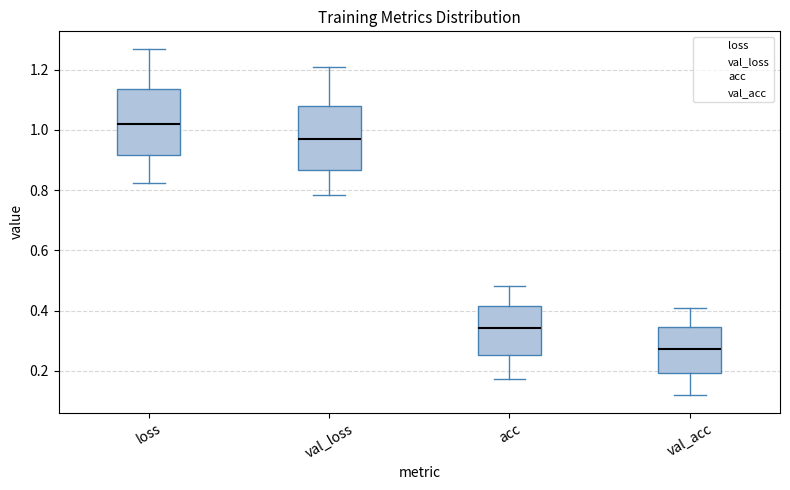

Which box has the lowest median line?

val_acc